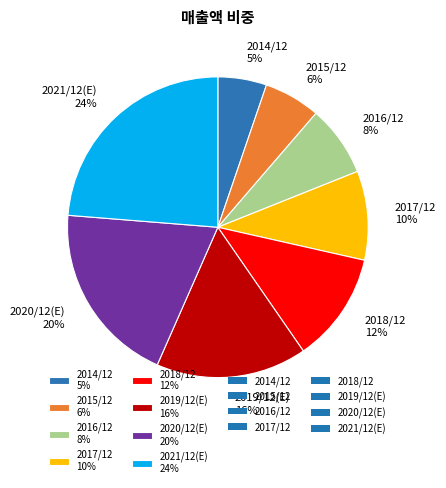

Is it true that 2020/12(E) is 20% of the pie?

True